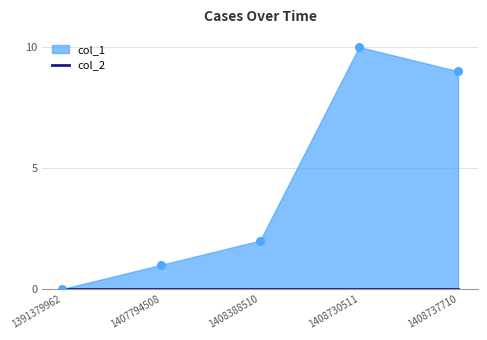

What is the range of Y values (max minus min)?

10